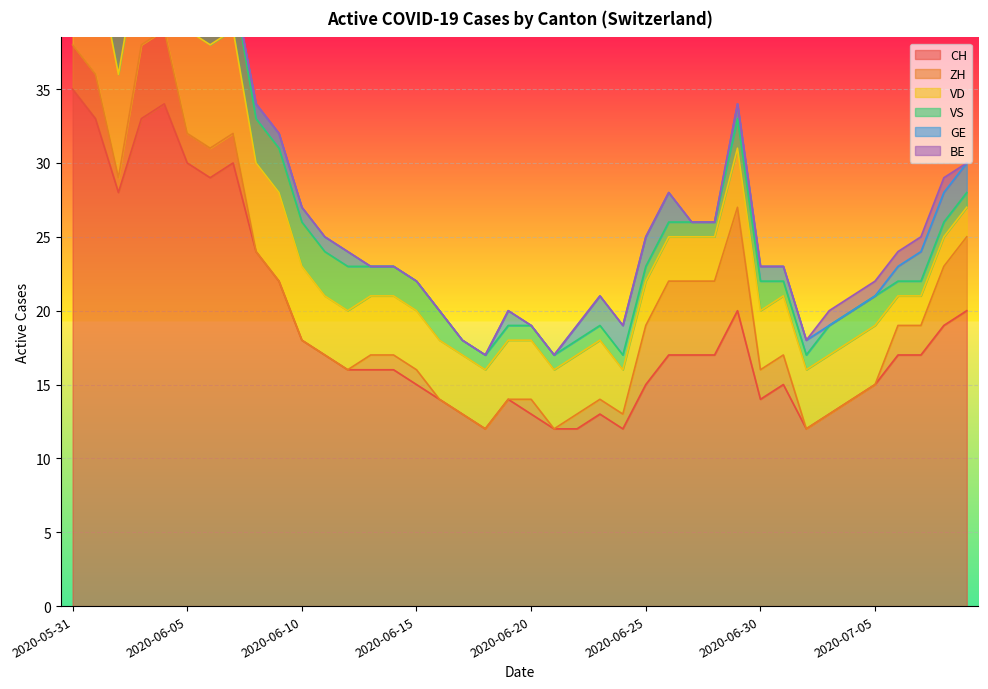

At which label does CH reach its minimum?

2020-06-18